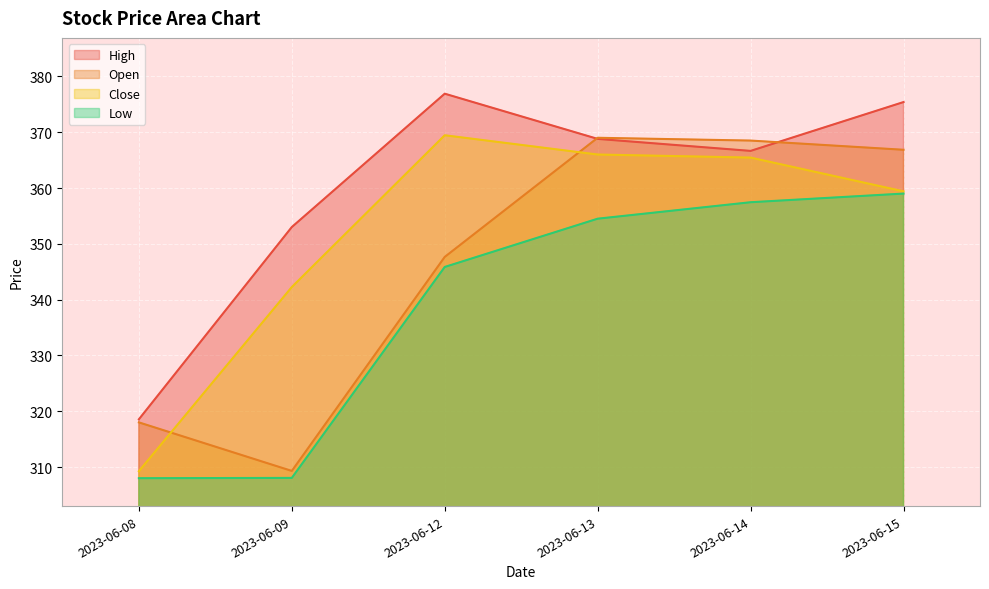

True or false: Low and Open cross at least once.

False